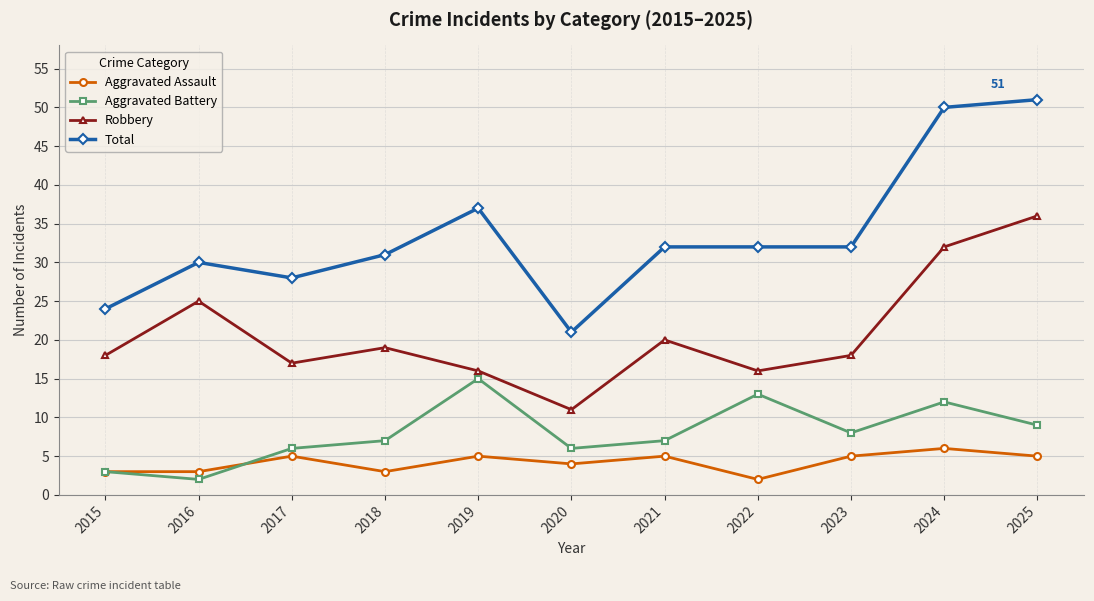

Reading left to right, what are all the values shown in this chart?

Aggravated Assault: 3	3	5	3	5	4	5	2	5	6	5
Aggravated Battery: 3	2	6	7	15	6	7	13	8	12	9
Robbery: 18	25	17	19	16	11	20	16	18	32	36
Total: 24	30	28	31	37	21	32	32	32	50	51